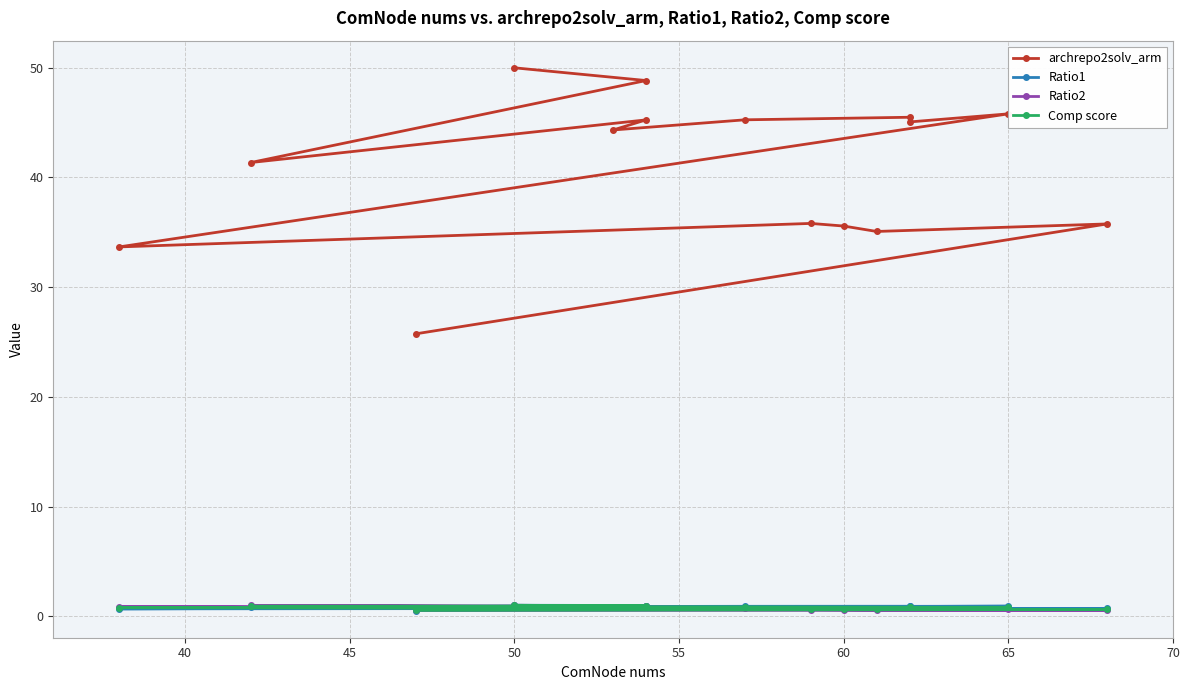

The Ratio1 series shows 1.4 at 55. True or false?

False